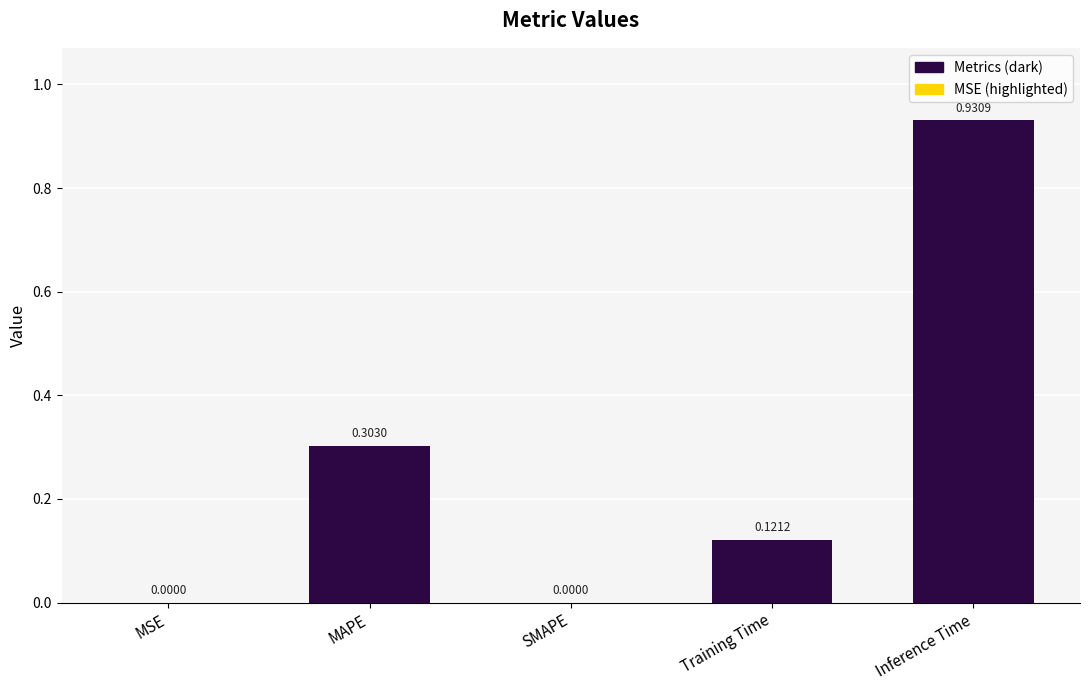

Which has a higher value, MSE or Training Time?

Training Time